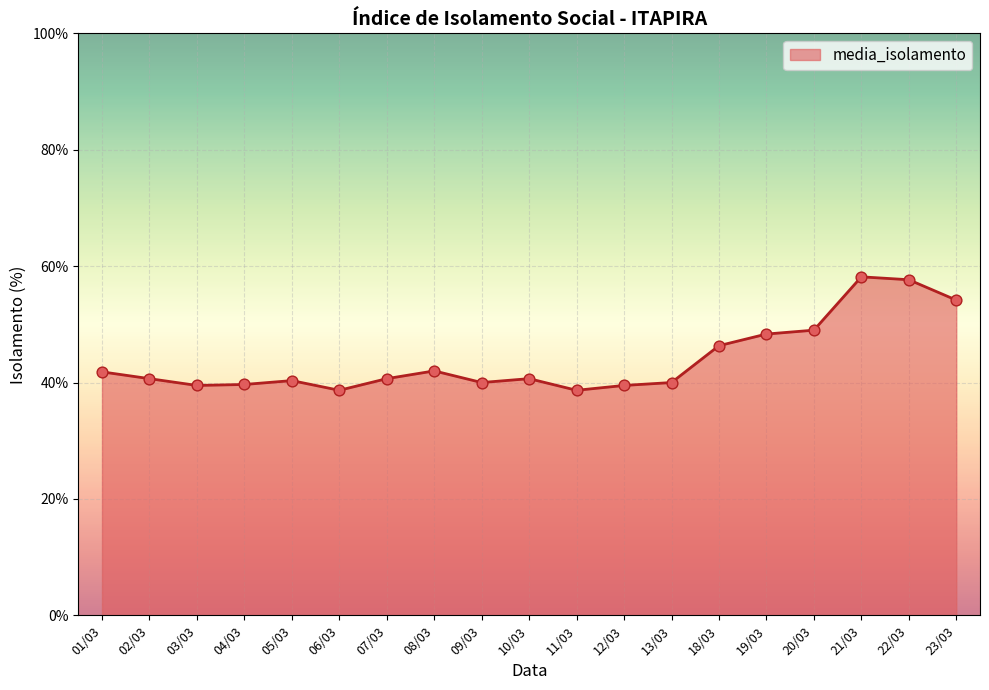

What is the difference between the values at 12/03 and 23/03?

14.7